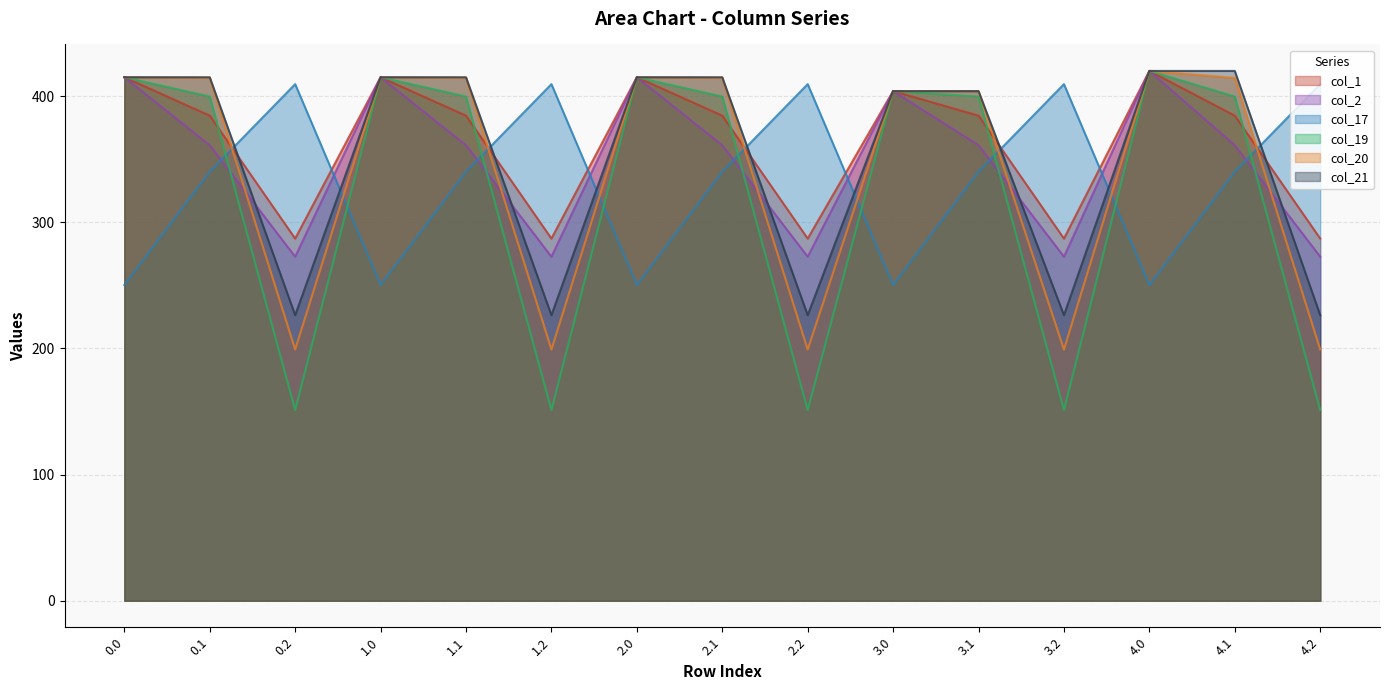

Between which two adjacent categories do col_17 and col_21 first intersect?

0.1 and 0.2